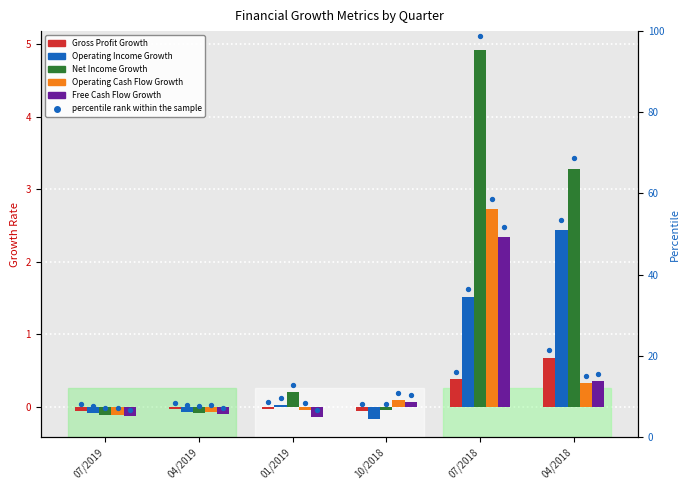

At which category is the sum across all series the highest?

07/2018